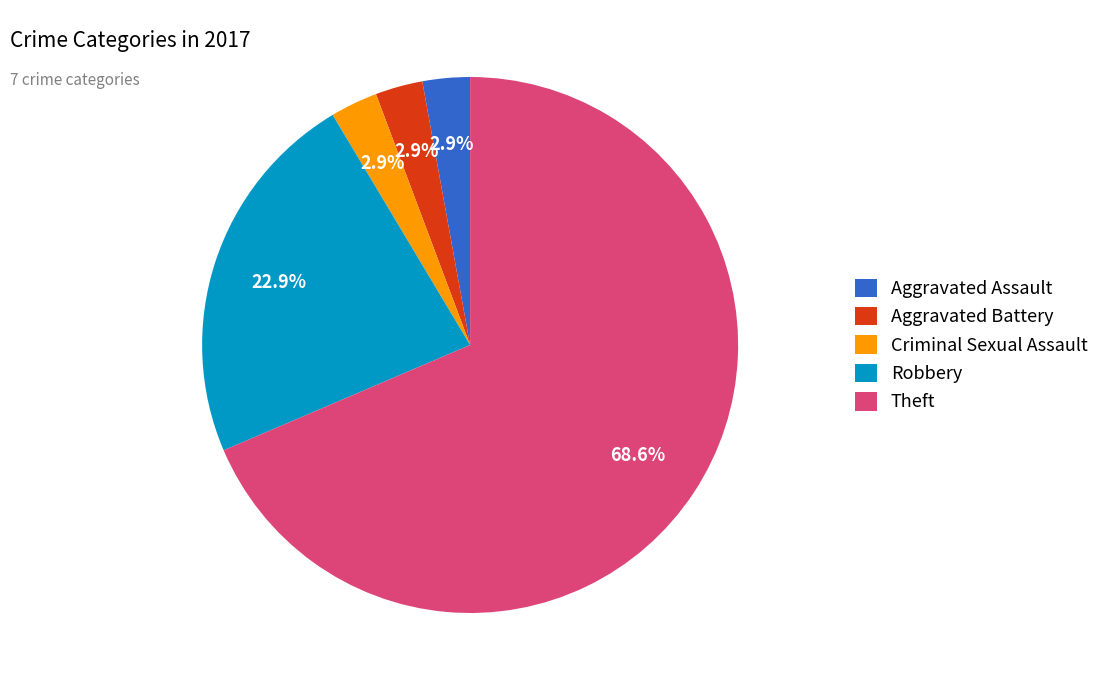

What percentage is the Robbery slice, to the nearest percent?

23%